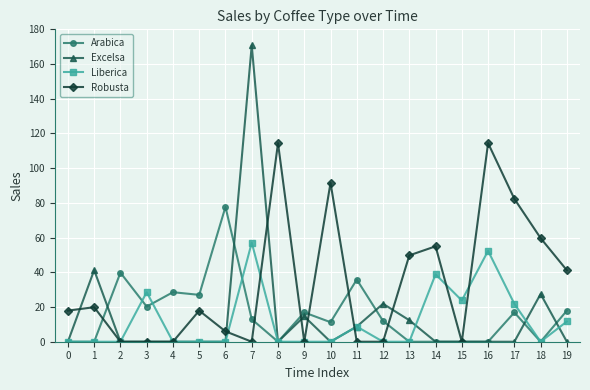

True or false: Liberica has a value of 0.0 at 2.

True